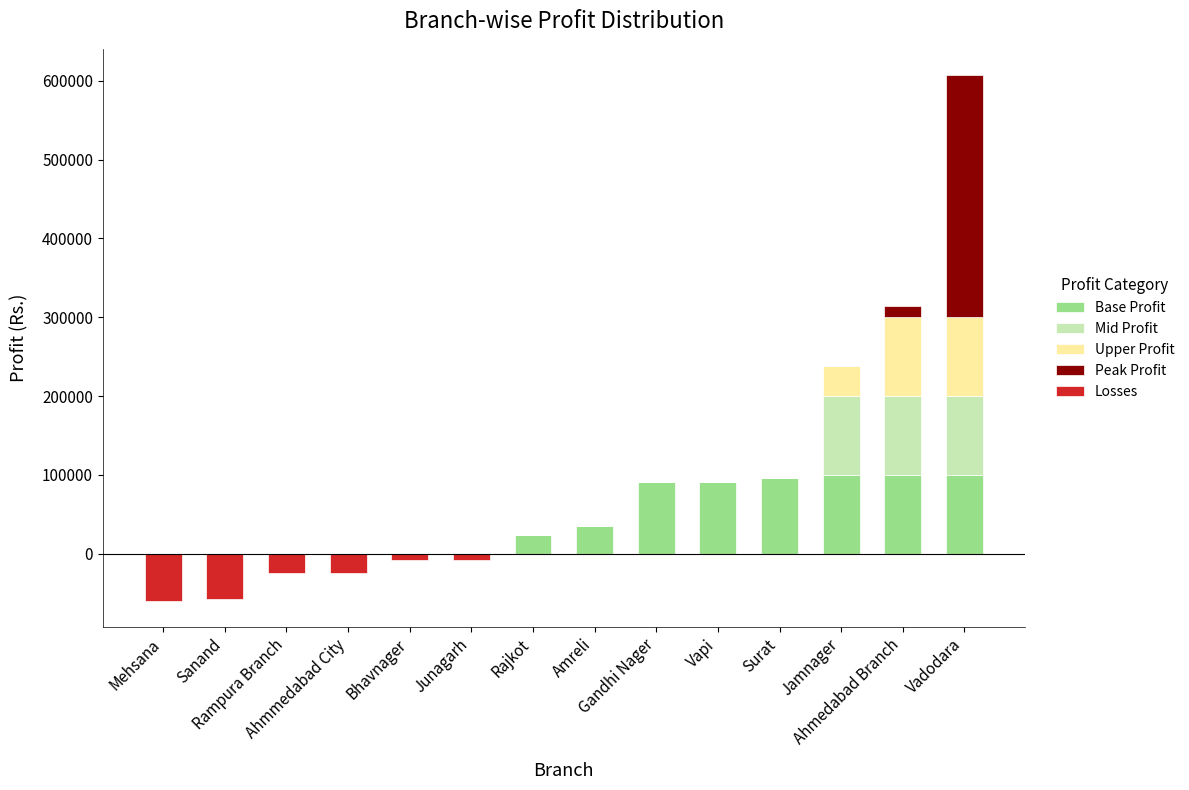

List the series in order of their peak value, lowest first.

Losses, Base Profit, Mid Profit, Upper Profit, Peak Profit